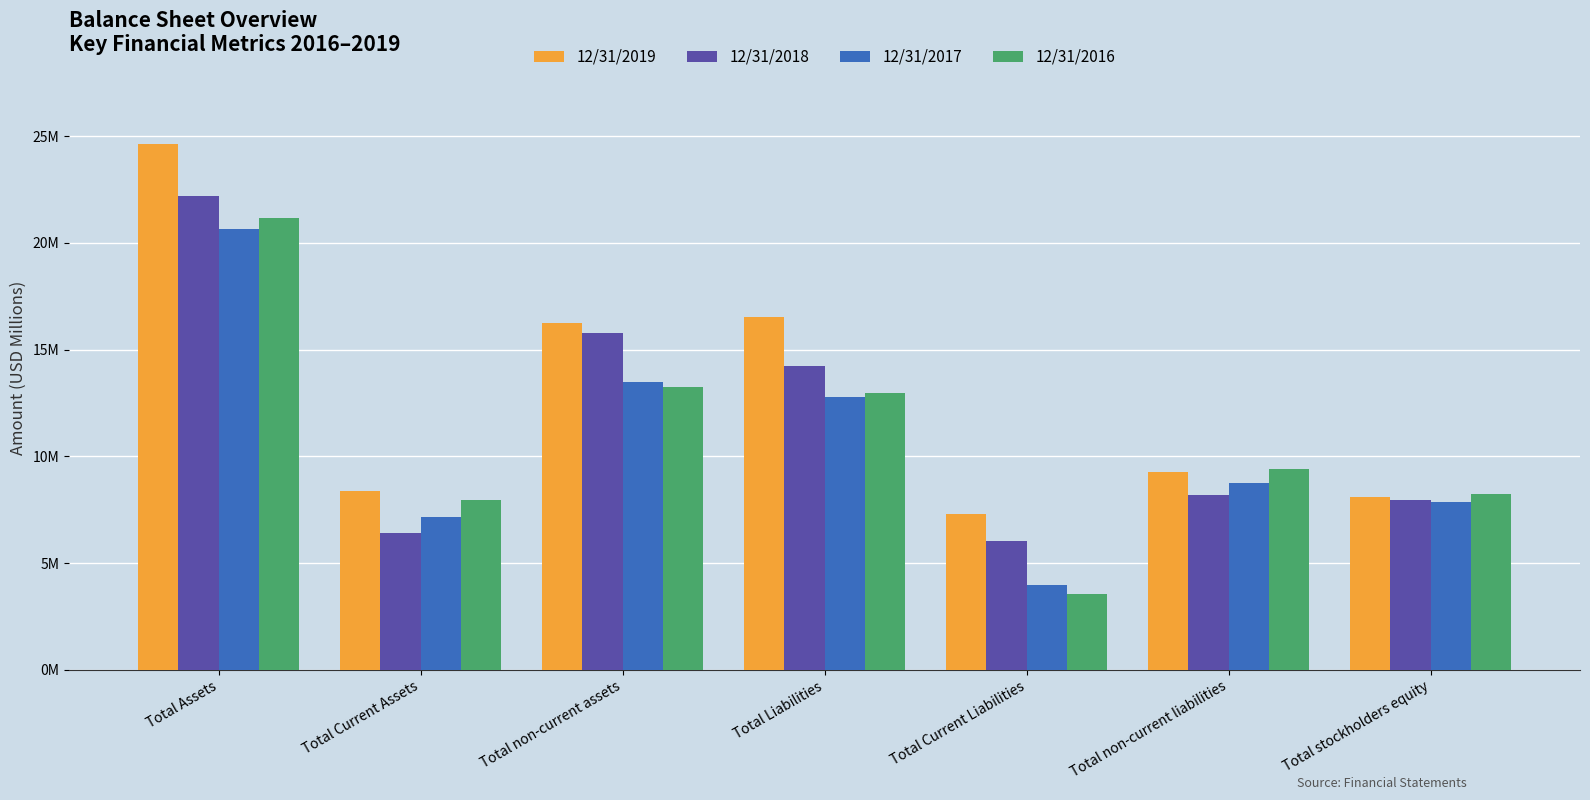

Where does the 12/31/2017 series first go above 8?

Total Assets